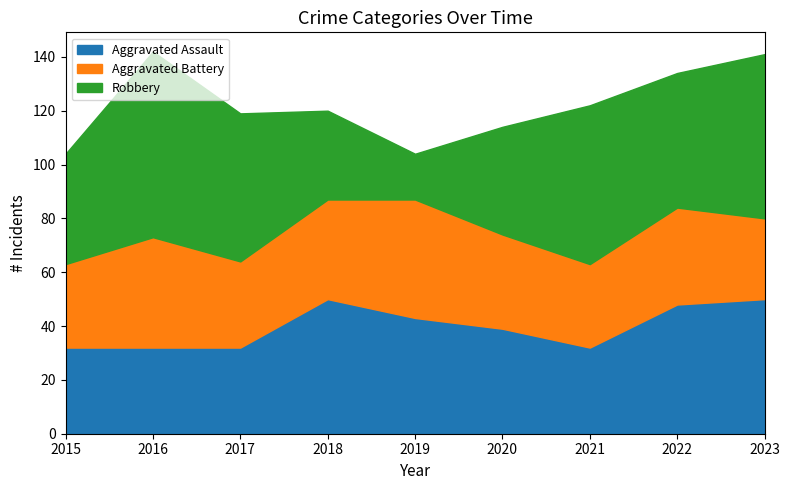

Reading right to left, extract all data points from this chart.

Aggravated Assault: 50	48	32	39	43	50	32	32	32
Aggravated Battery: 30	36	31	35	44	37	32	41	31
Robbery: 61	50	59	40	17	33	55	69	41